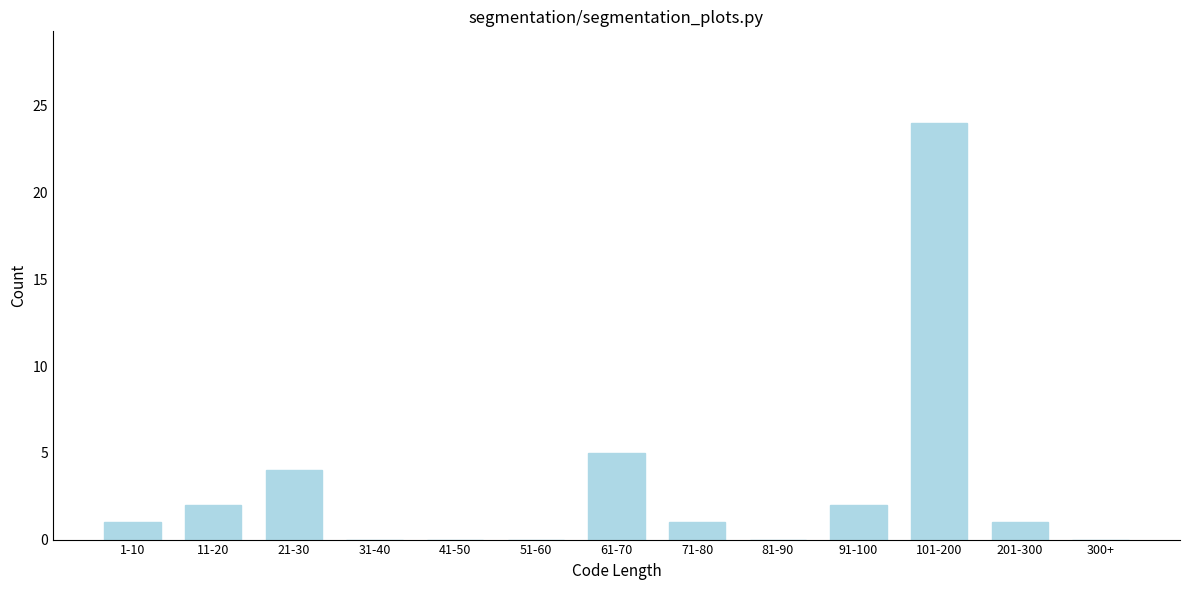

Reading right to left, transcribe all the data shown in this chart.

300+=0	201-300=1	101-200=24	91-100=2	81-90=0	71-80=1	61-70=5	51-60=0	41-50=0	31-40=0	21-30=4	11-20=2	1-10=1